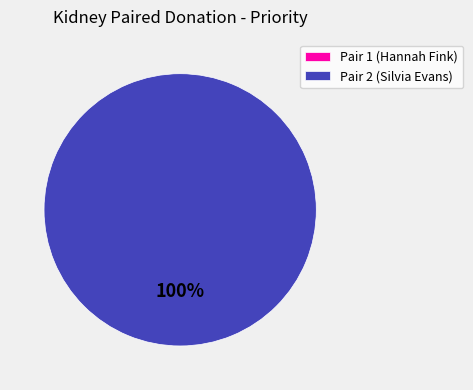

Which has a higher value, Pair 1 or Pair 2?

Pair 2